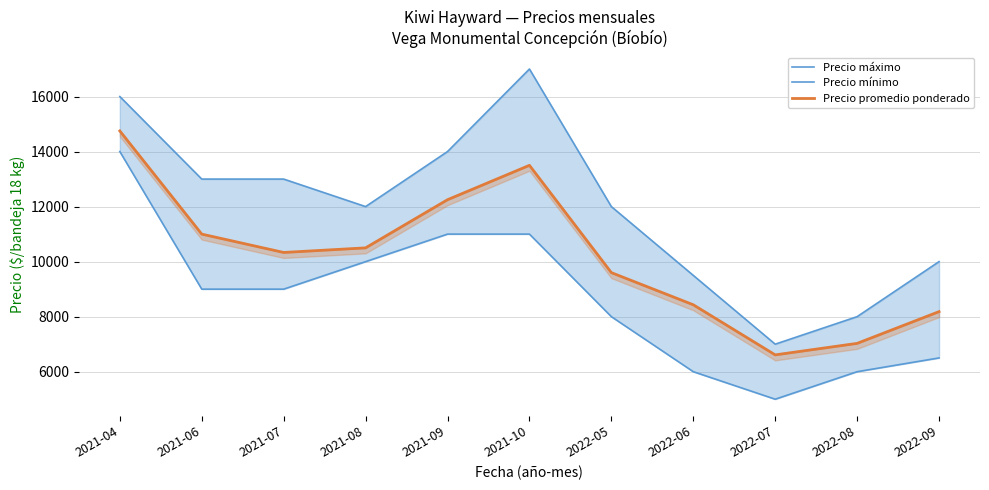

How many lines are shown in the chart?

3